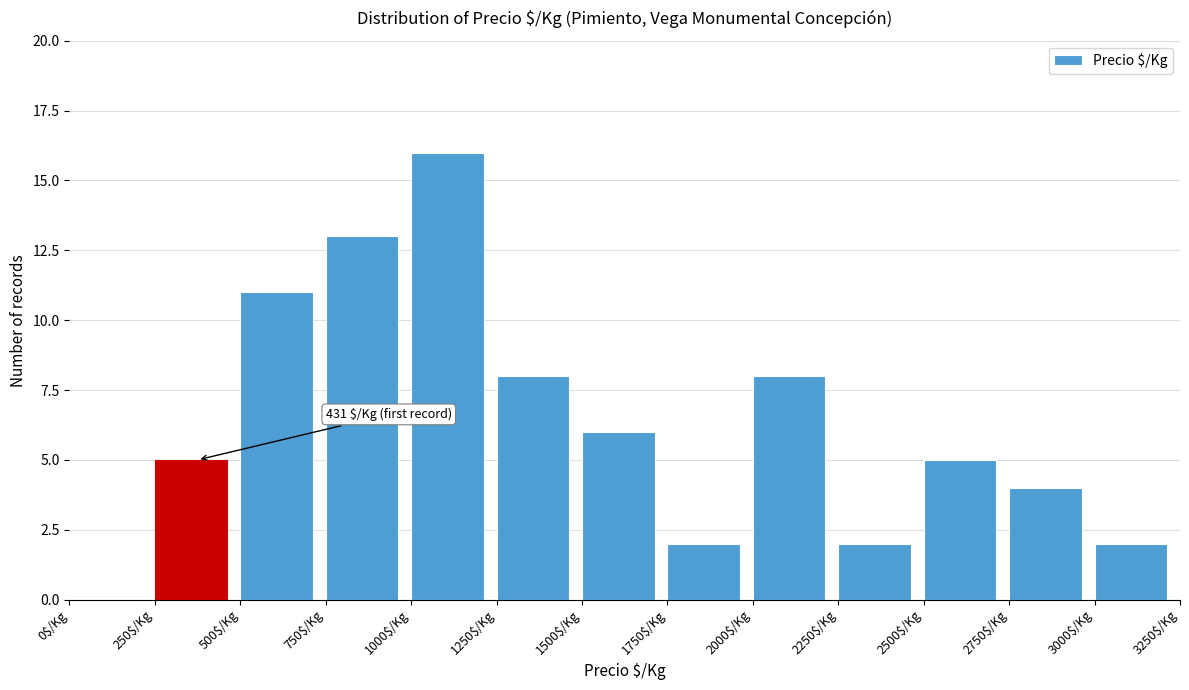

Which range on the x-axis has the tallest bar?

1000 to 1250